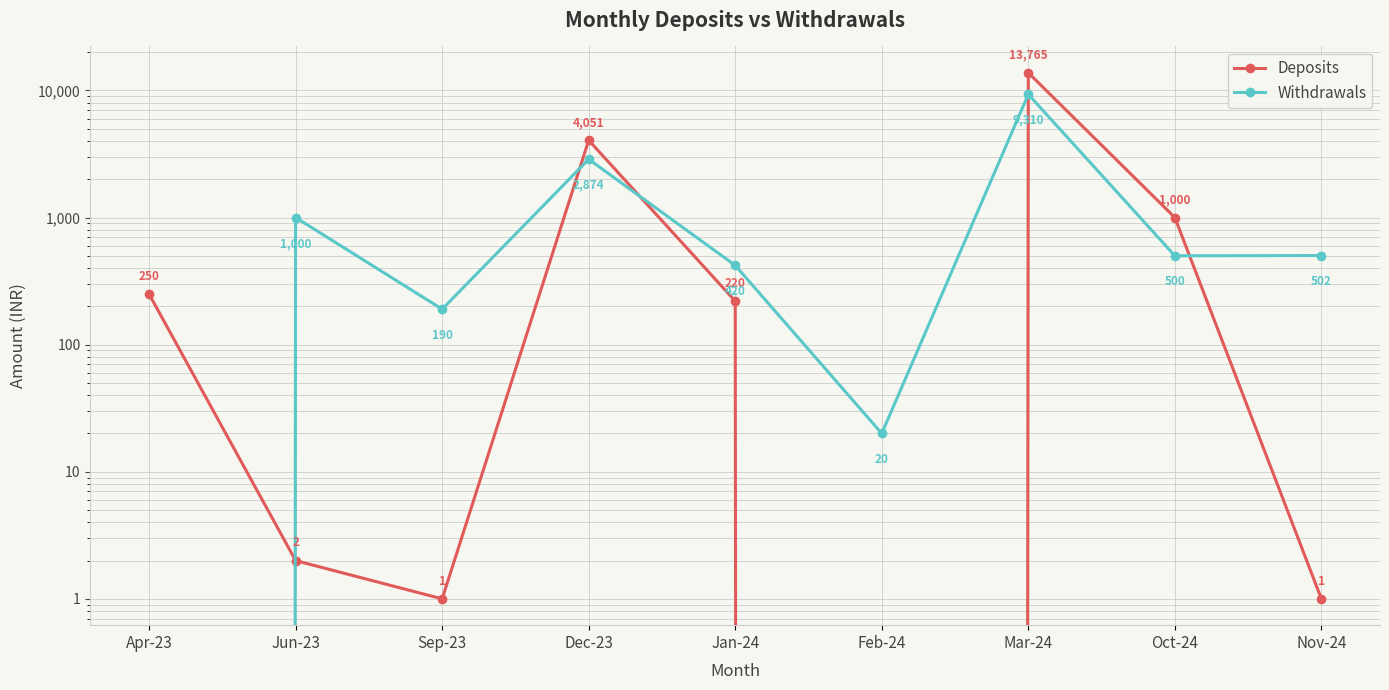

What is the value of the Withdrawals point at the 4th from the left?

2874.0